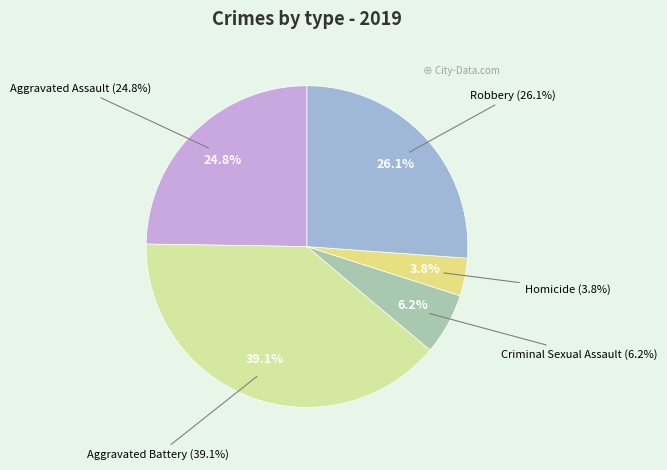

To the nearest percent, what is the average slice percentage?

20%